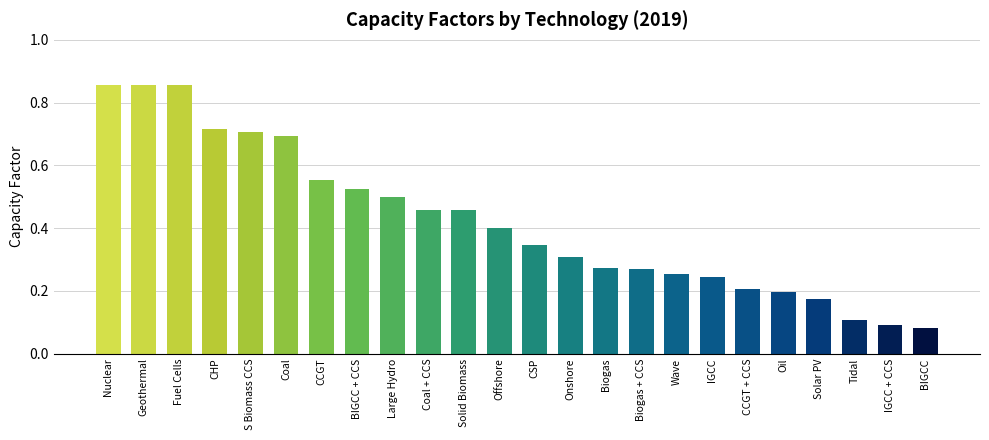

True or false: the data shows 0.1 at CSP.

False